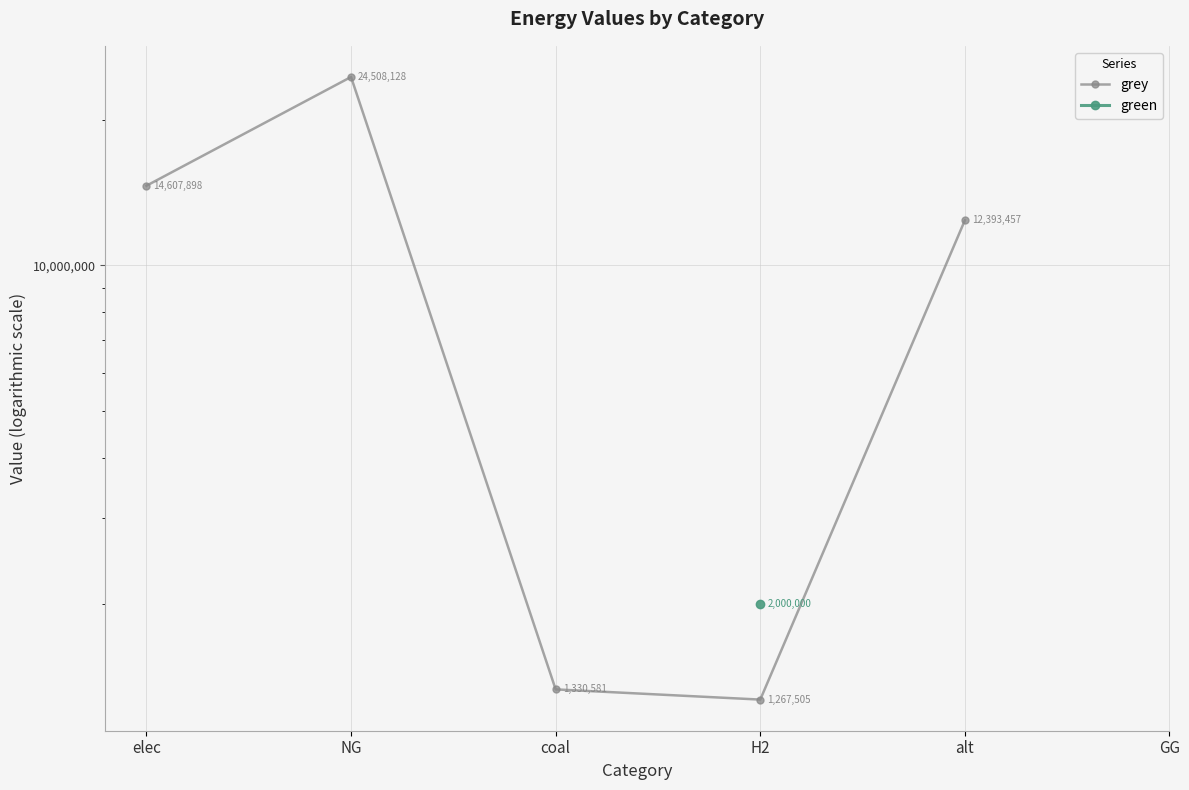

What position from the left is NG?

2